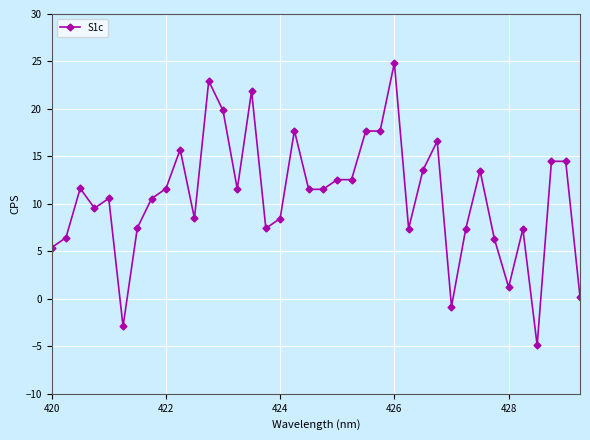

What is the value of the 34th point from the left?

7.4